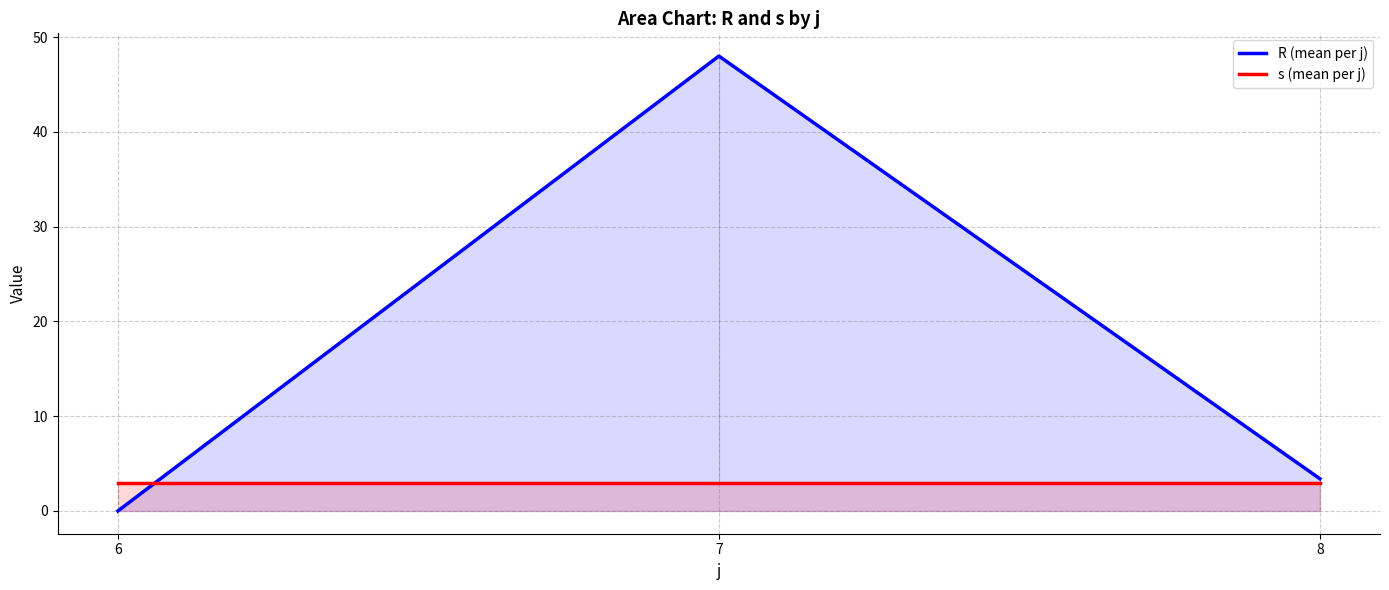

Does the chart have visible grid lines?

Yes